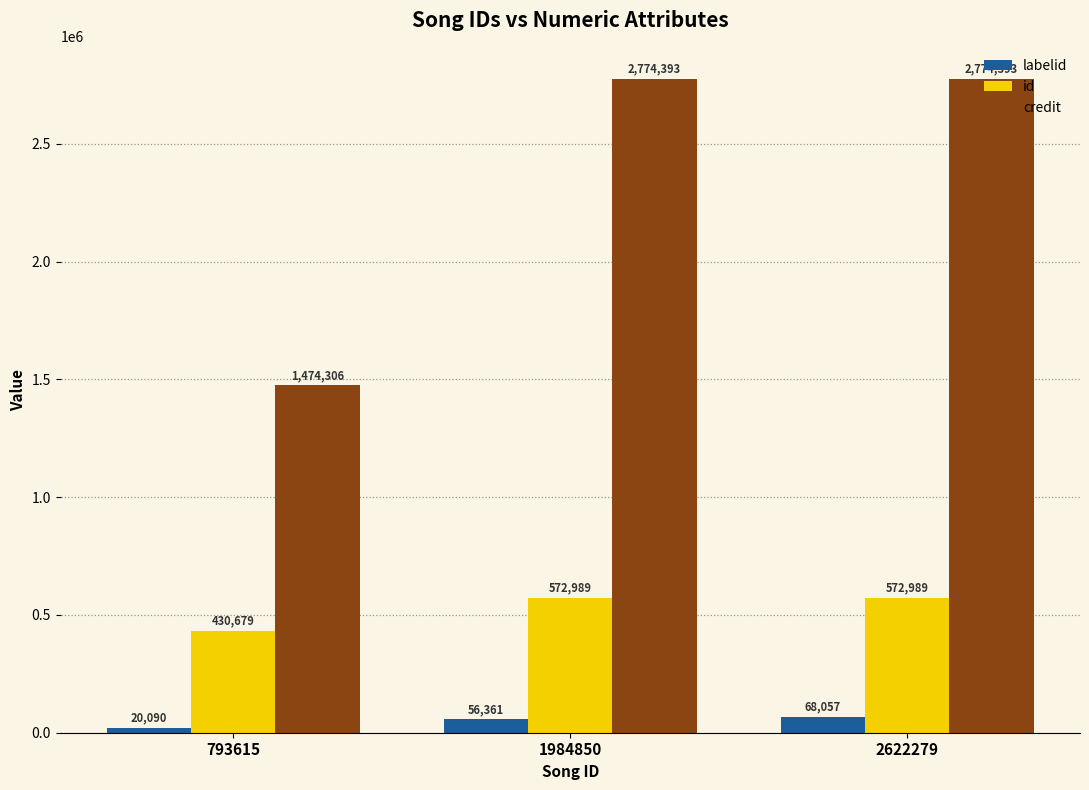

Is the value of credit at 793615 greater than the value of id at 1984850?

Yes